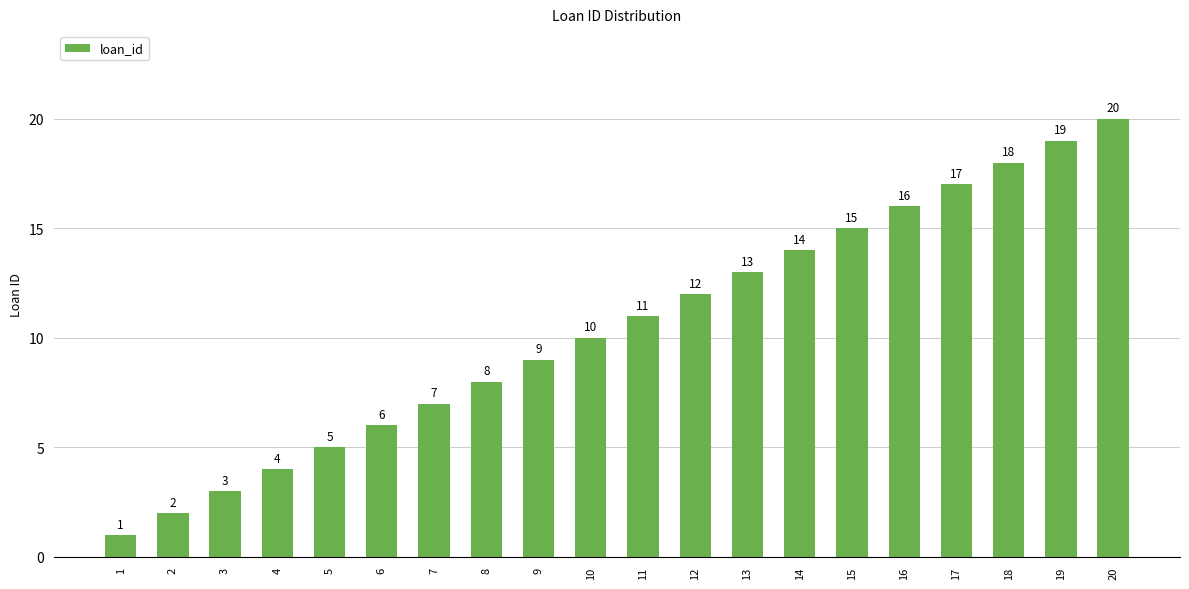

Rank the categories by value from lowest to highest.

1, 2, 3, 4, 5, 6, 7, 8, 9, 10, 11, 12, 13, 14, 15, 16, 17, 18, 19, 20